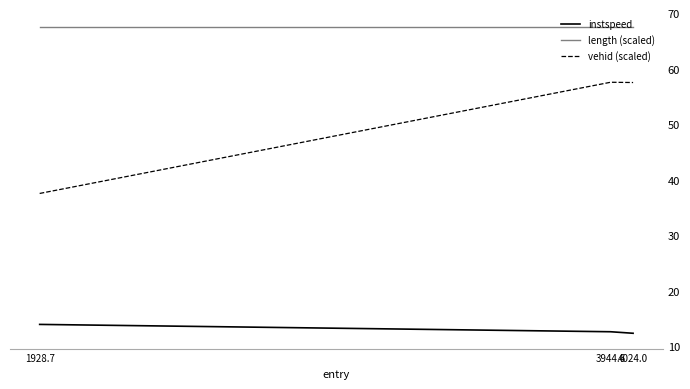

What is the difference between the second highest and minimum values in the instspeed series?

0.3